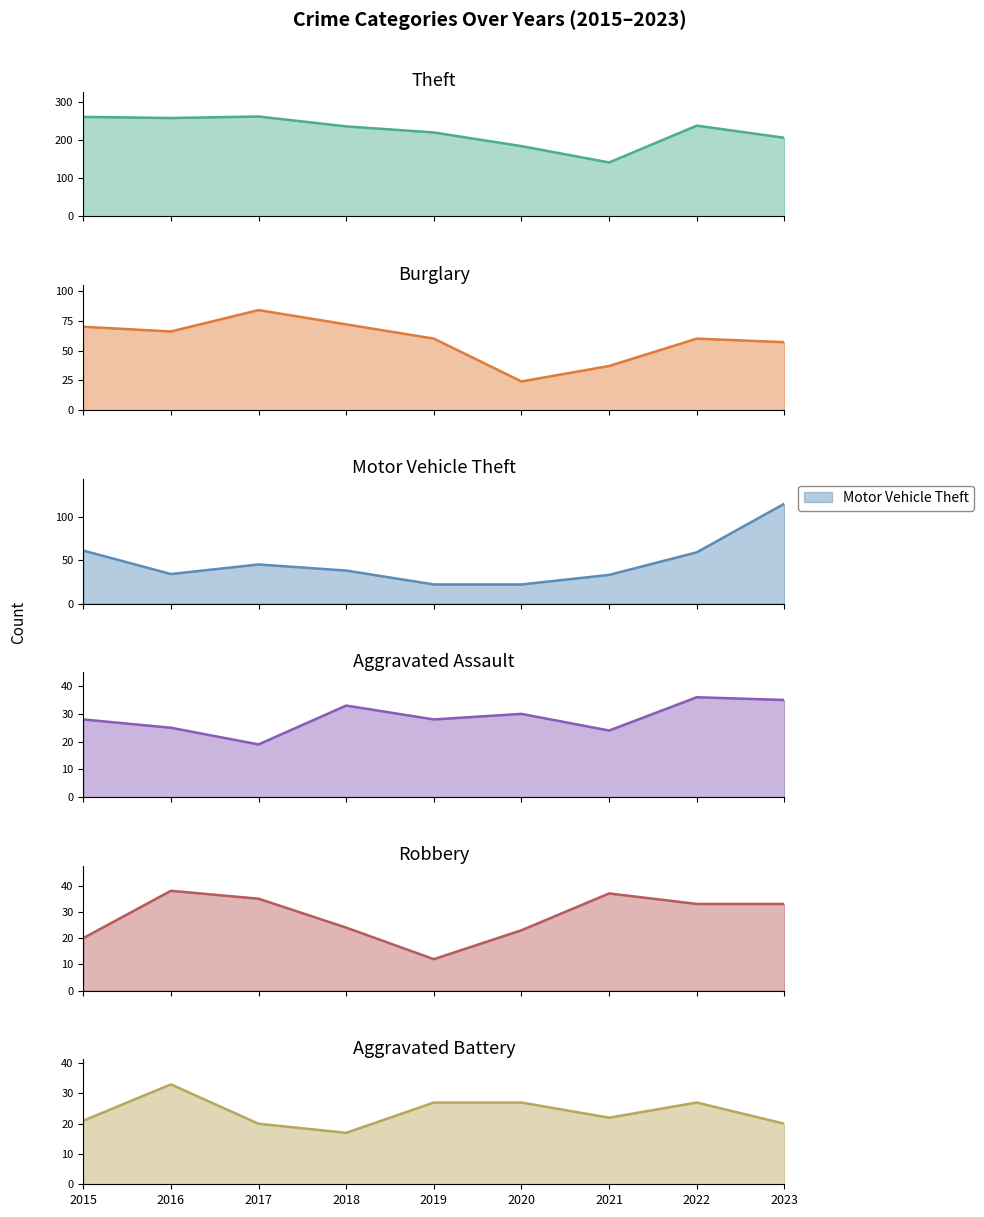

Rank the series at 2019 from lowest to highest value.

Robbery, Motor Vehicle Theft, Aggravated Battery, Aggravated Assault, Burglary, Theft